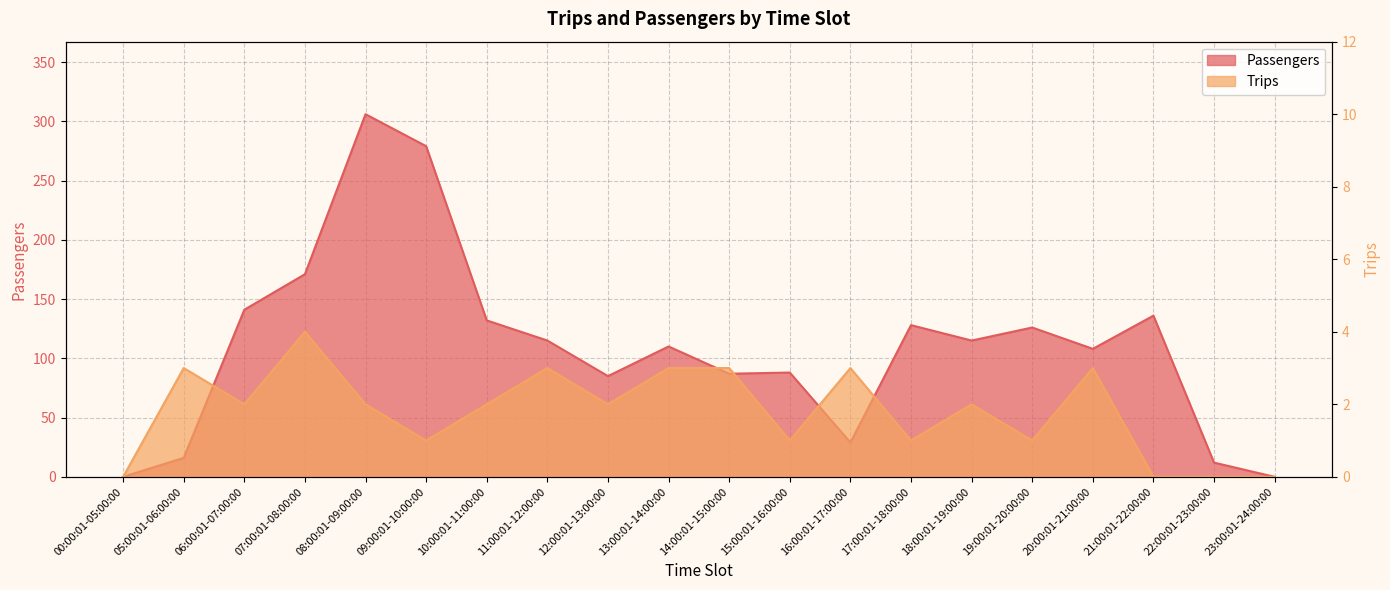

Rank the categories by Trips value from highest to lowest.

07:00:01-08:00:00, 05:00:01-06:00:00, 11:00:01-12:00:00, 13:00:01-14:00:00, 14:00:01-15:00:00, 16:00:01-17:00:00, 20:00:01-21:00:00, 06:00:01-07:00:00, 08:00:01-09:00:00, 10:00:01-11:00:00, 12:00:01-13:00:00, 18:00:01-19:00:00, 09:00:01-10:00:00, 15:00:01-16:00:00, 17:00:01-18:00:00, 19:00:01-20:00:00, 00:00:01-05:00:00, 21:00:01-22:00:00, 22:00:01-23:00:00, 23:00:01-24:00:00